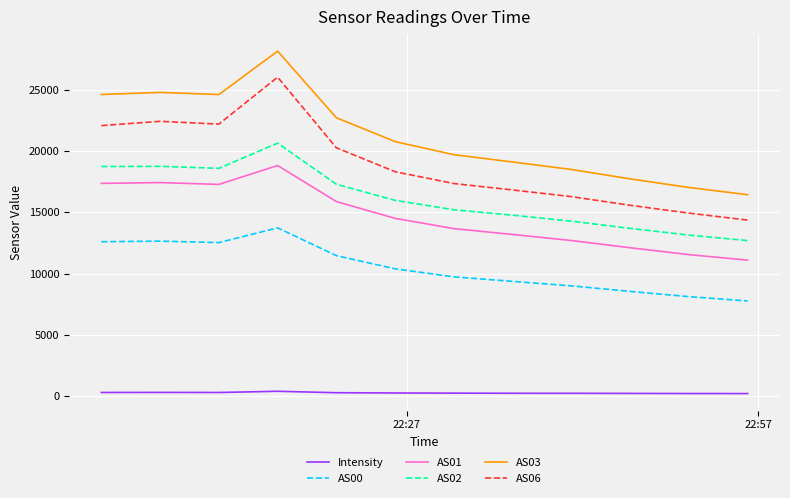

Which series has the largest total across all categories?

AS03